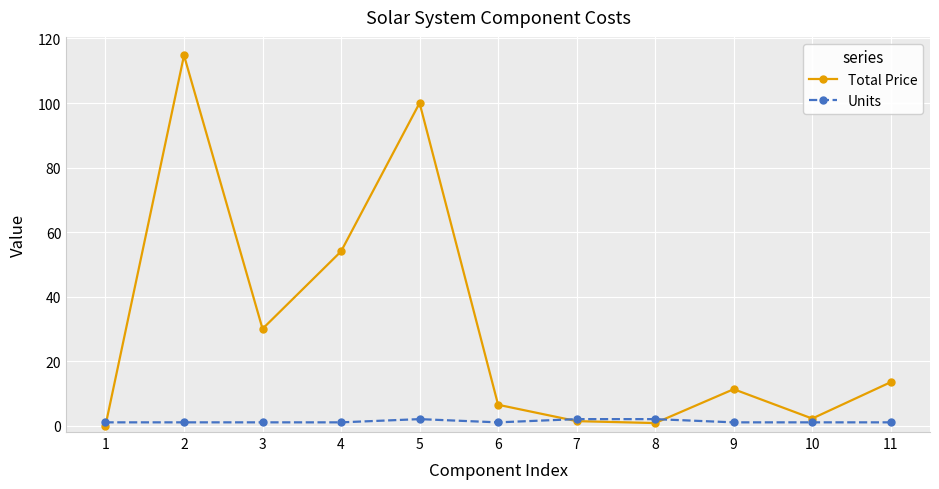

Which series has the largest range (max minus min)?

Total Price